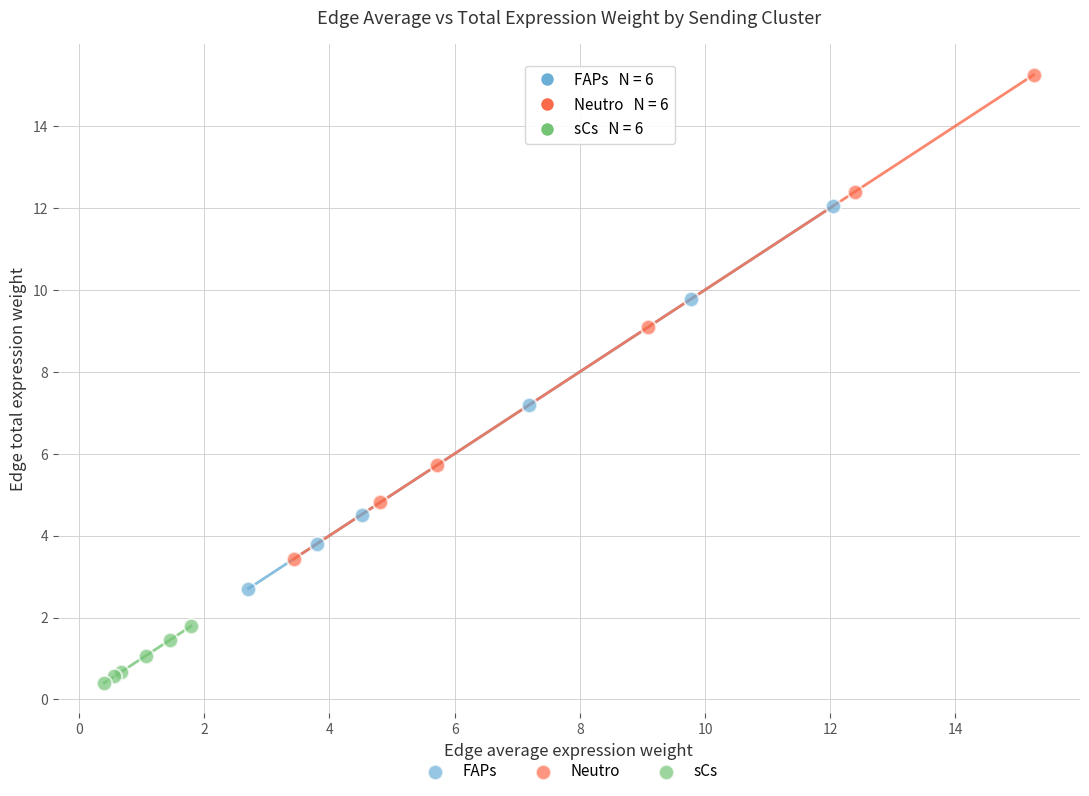

Which series reaches the minimum Y coordinate?

sCs